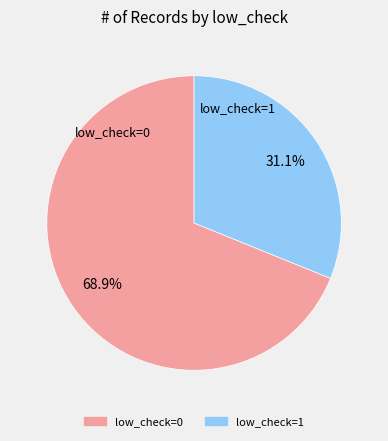

How many slices are in this pie chart?

2